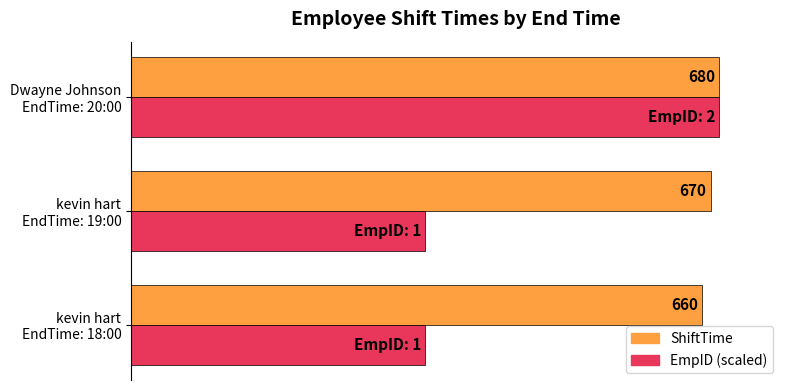

List the series in order of their overall mean, lowest first.

EmpID (scaled), ShiftTime